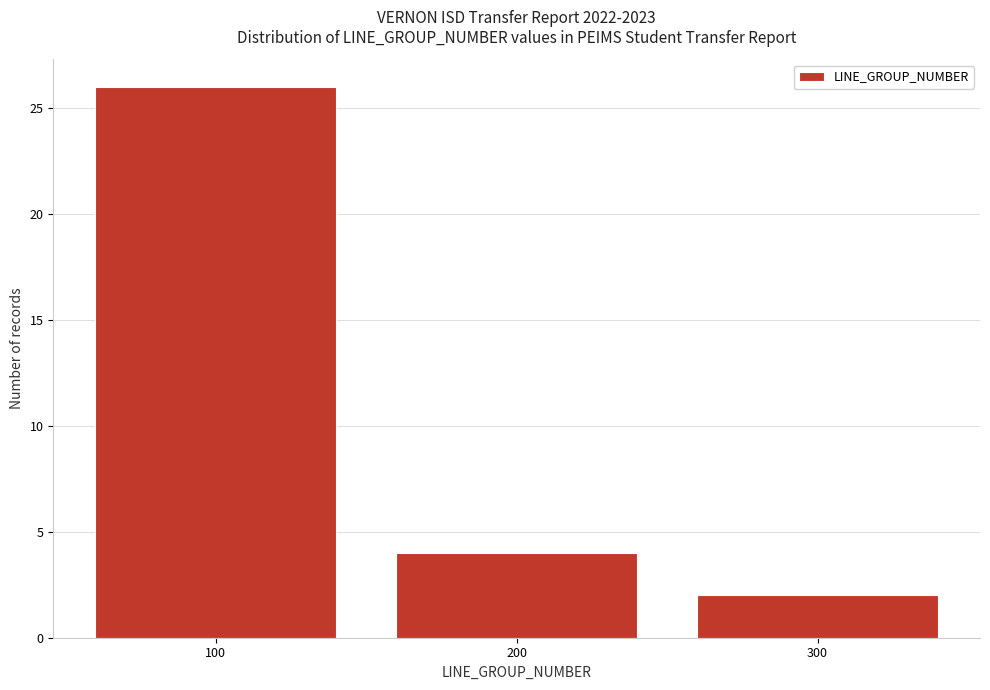

Reading left to right, list every bar in this chart as the range it spans on the x-axis followed by its height. The values are not printed on the chart, so give them approximately, as read against the axis.

50 to 150: 26
150 to 250: 4
250 to 350: 2